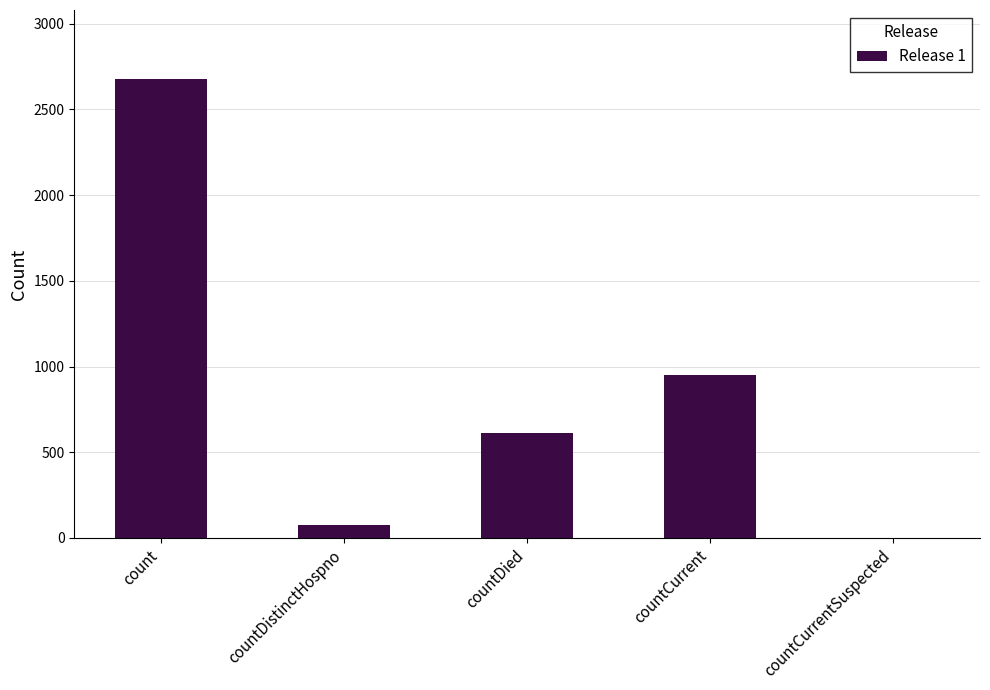

True or false: the data shows 3726 at count.

False